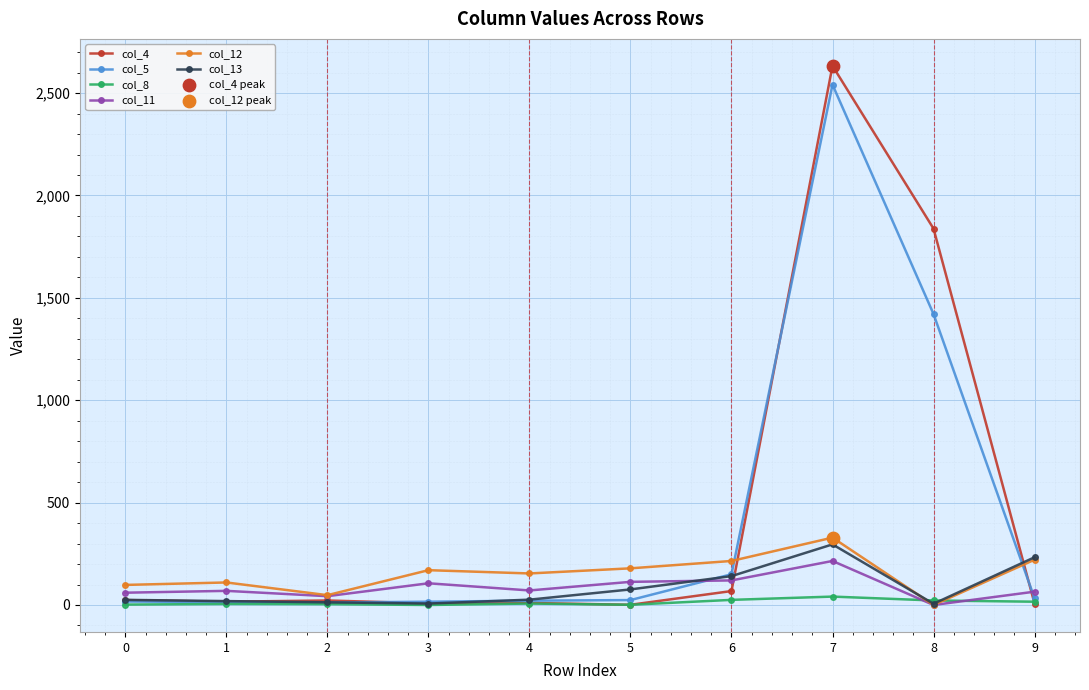

What is the greatest value displayed?

2633